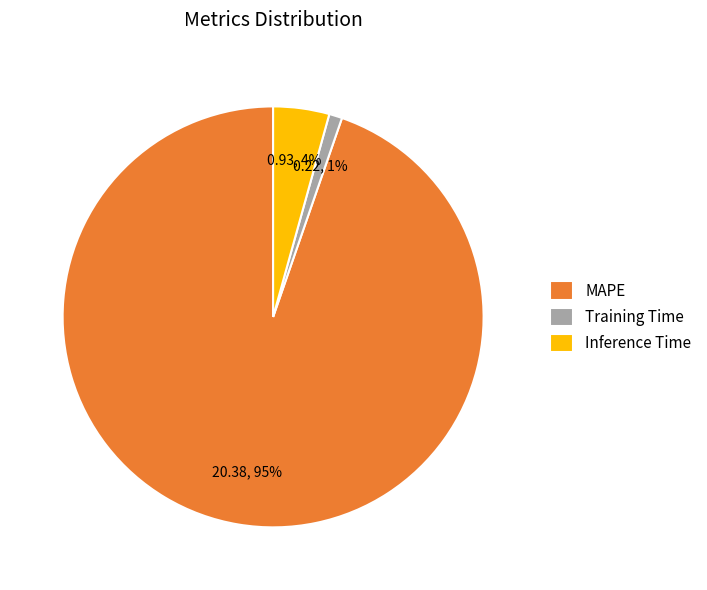

How many slices are in this pie chart?

3